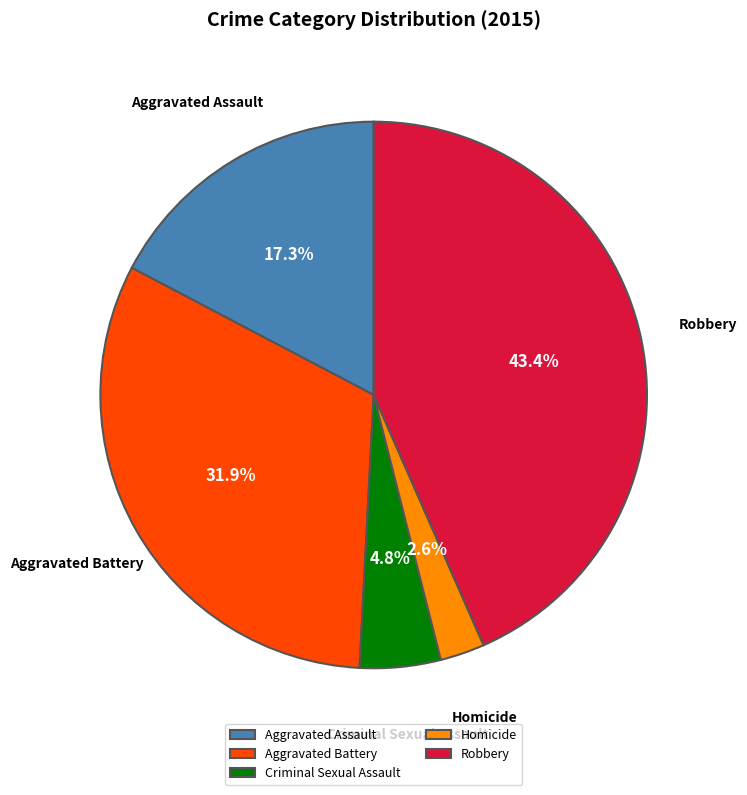

To the nearest percent, what is the difference between the largest and smallest slice percentages?

41%